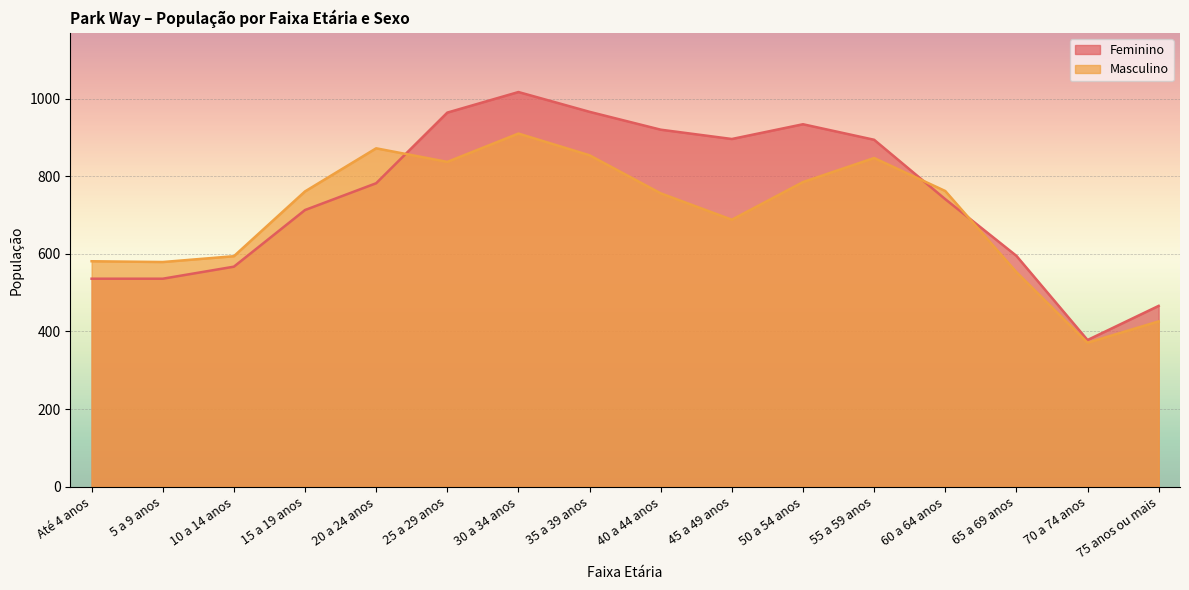

Which category has the lowest value across all series?

70 a 74 anos